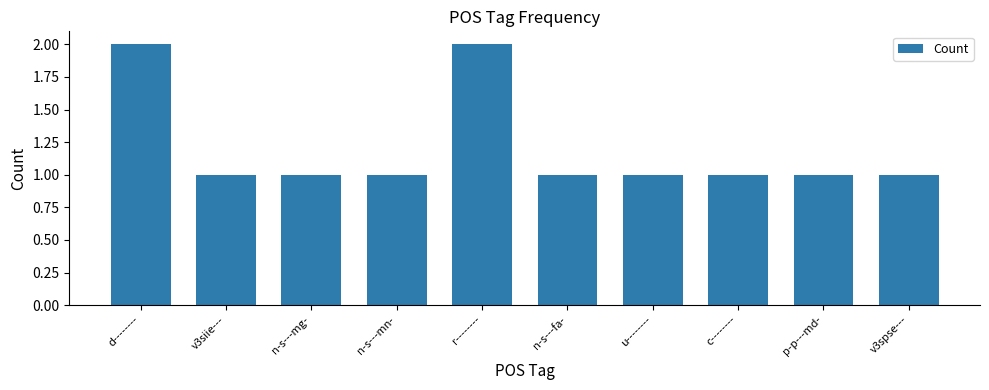

What is the value of the 2nd bar from the left?

1